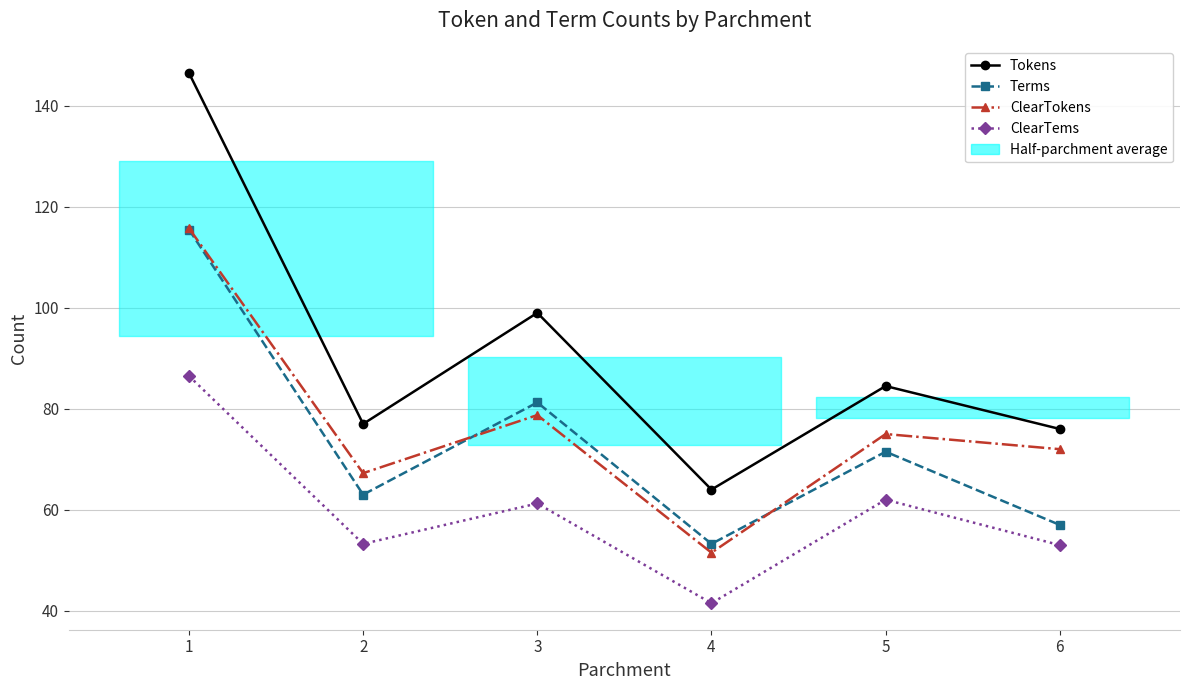

True or false: ClearTems and Terms cross at least once.

False